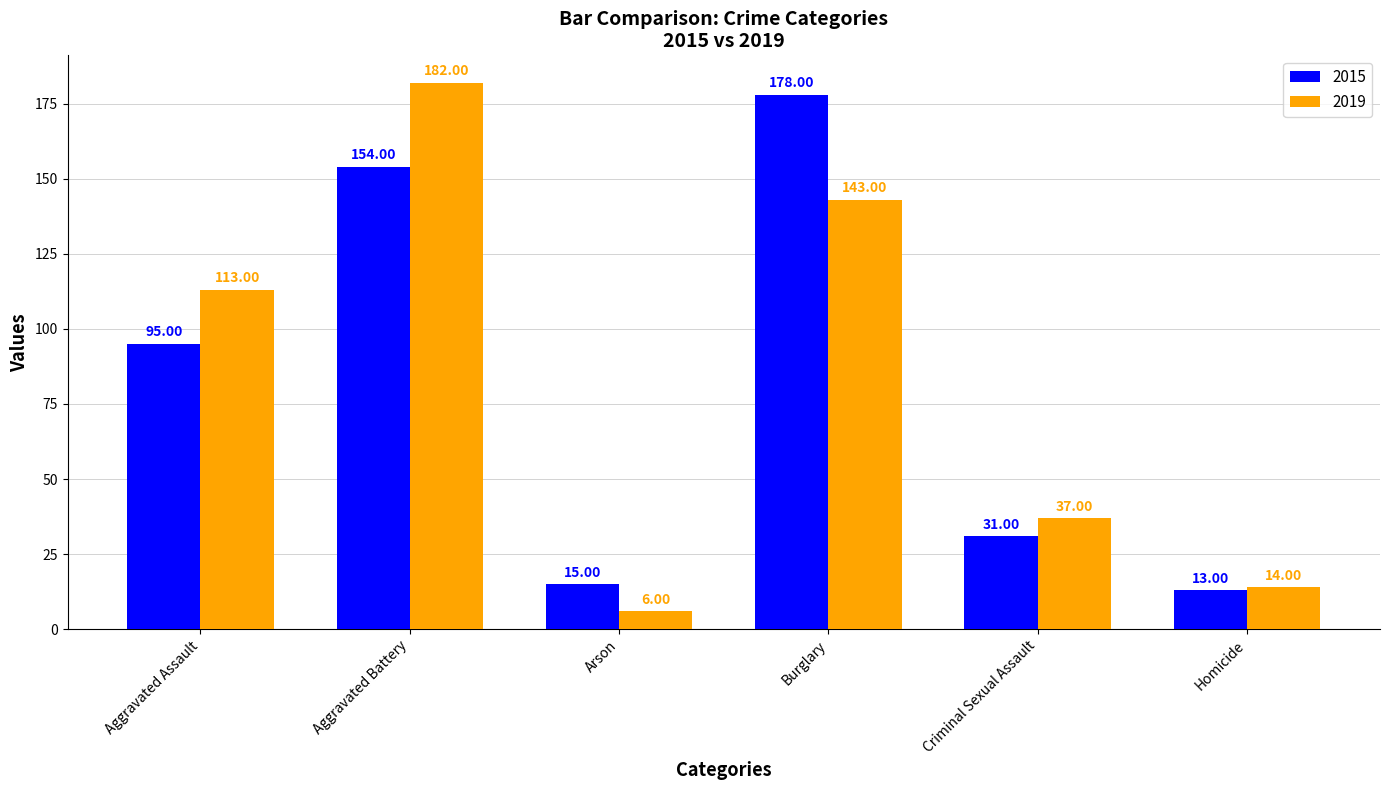

Between Arson and Burglary, which series saw the biggest shift?

2015